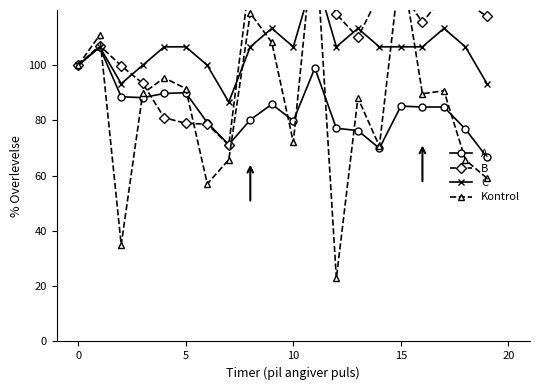

In B, how many points are lower than both neighbors (excluding endpoints)?

4